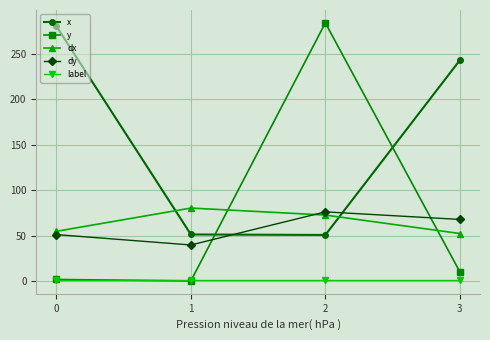

What is the maximum value shown in the chart?

284.2